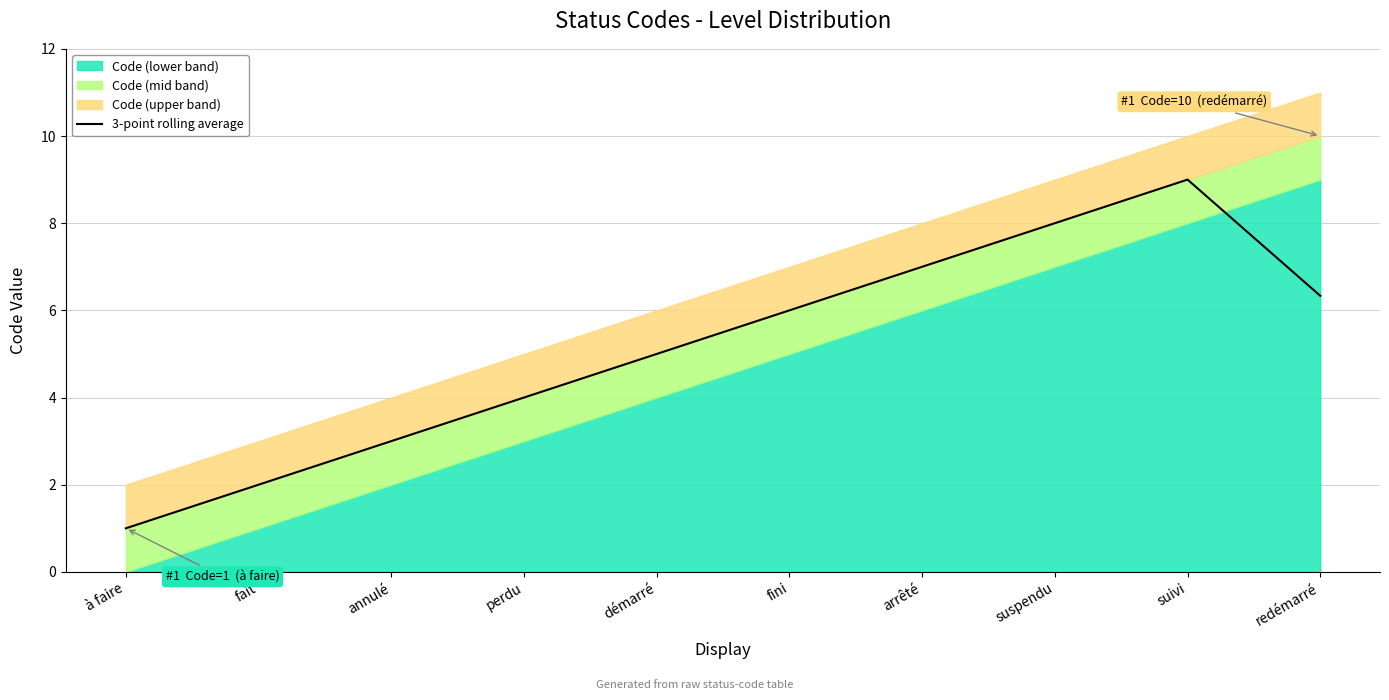

True or false: 3-point rolling average has a value of 3.0 at annulé.

True